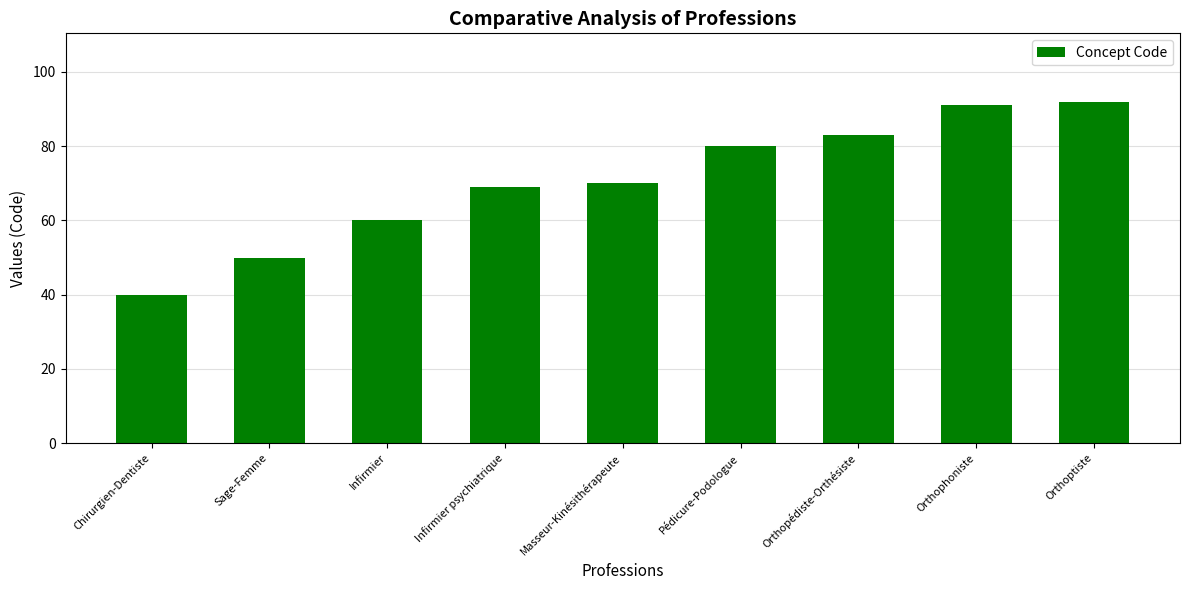

Are the bars horizontal?

No